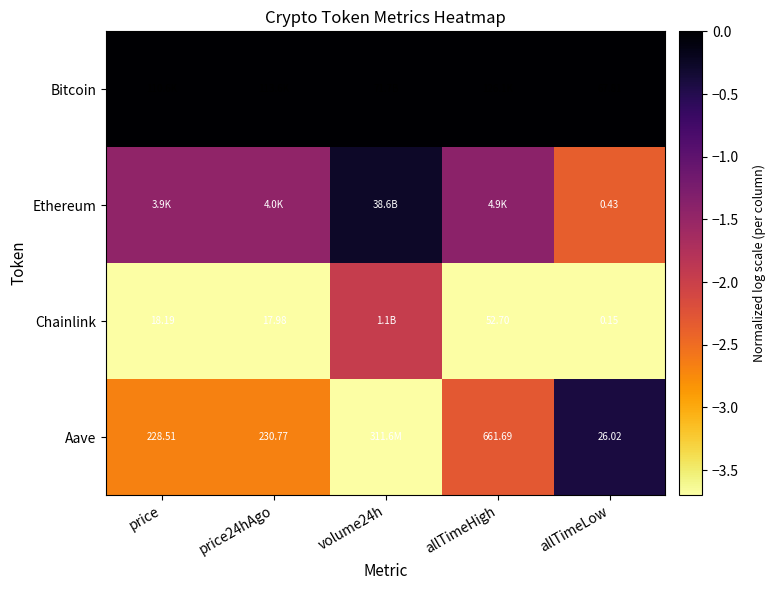

Which has a higher value, allTimeHigh or volume24h?

allTimeHigh